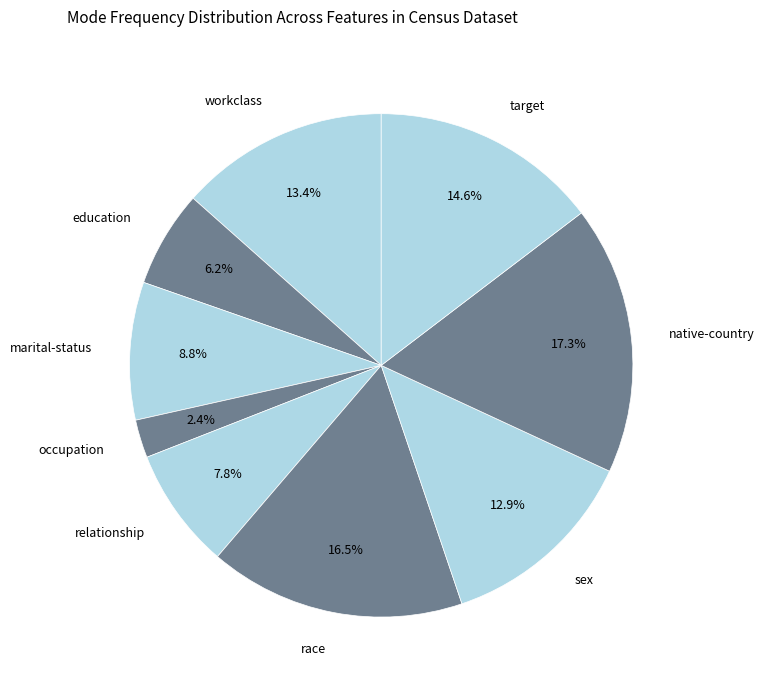

To the nearest percent, what portion does workclass represent?

13%